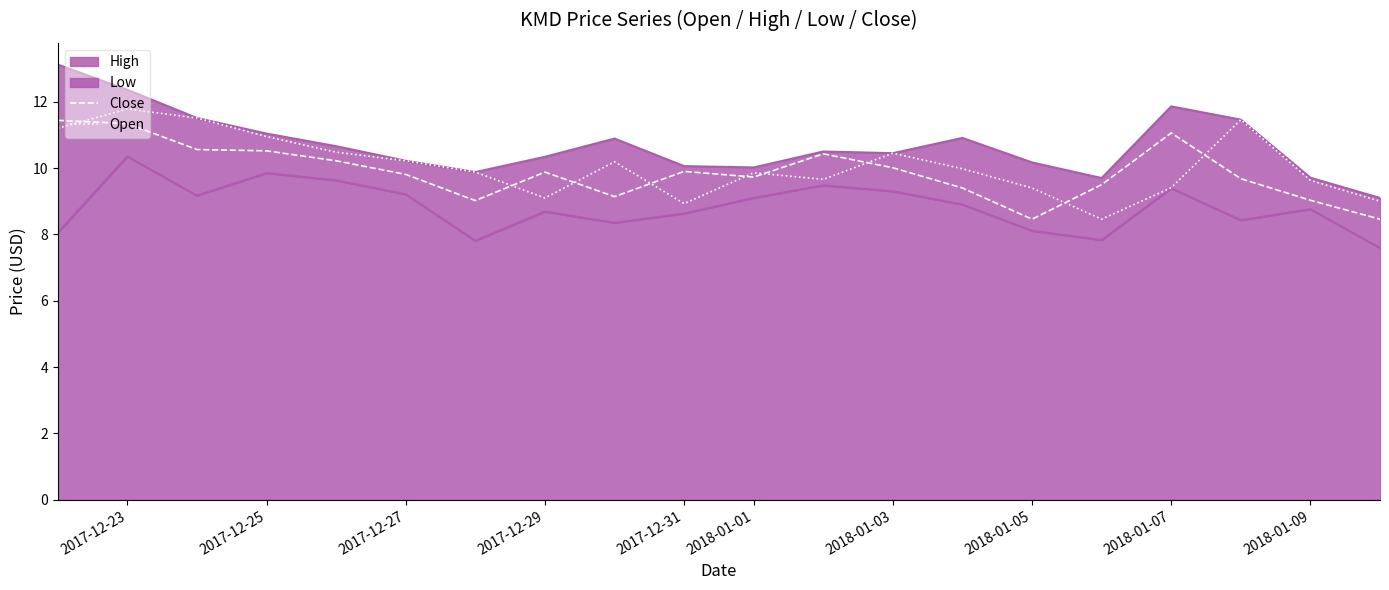

Is the value of Open at 2017-12-29 greater than the value of Close at 2017-12-31?

No